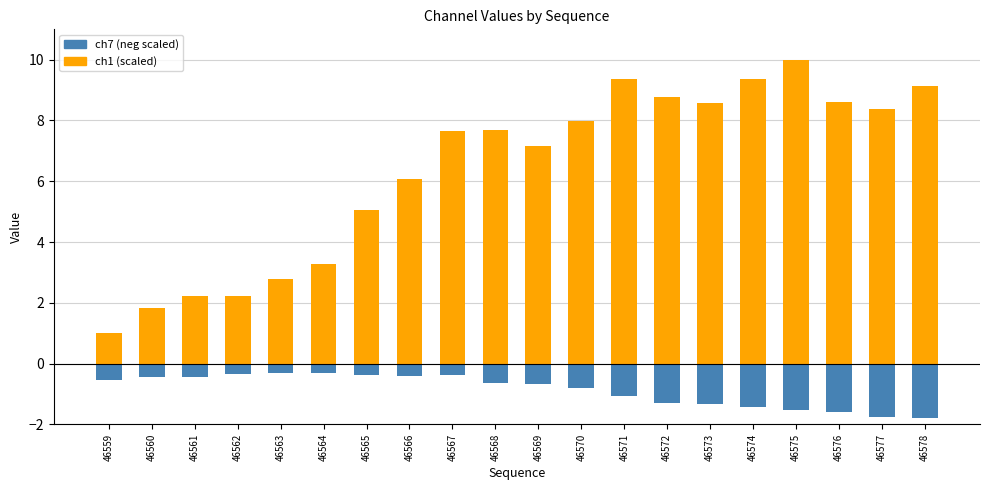

Rank the series by their average value, from lowest to highest.

ch7 (neg scaled), ch1 (scaled)